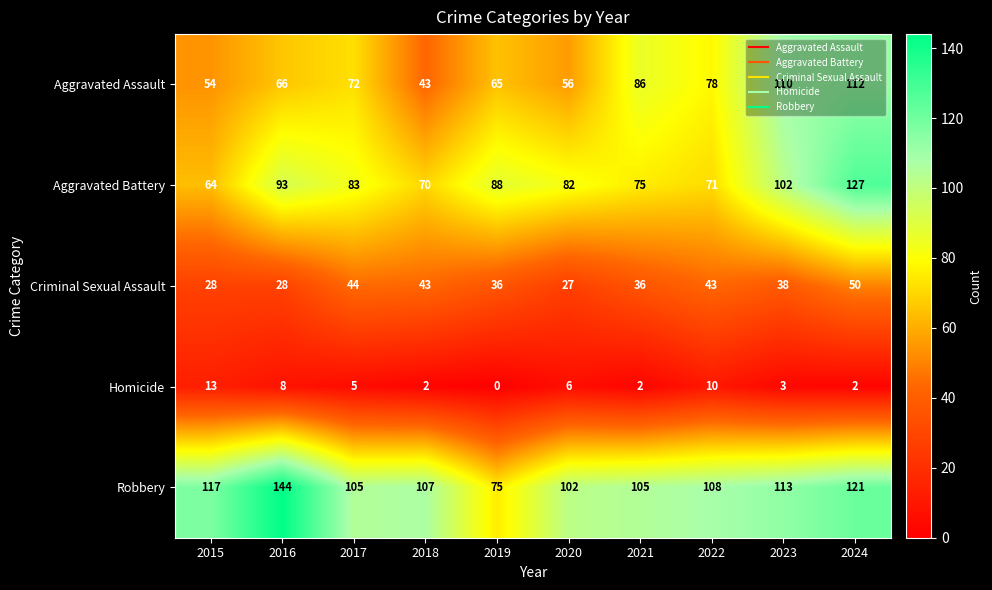

Which label corresponds to the smallest value in the chart?

2019